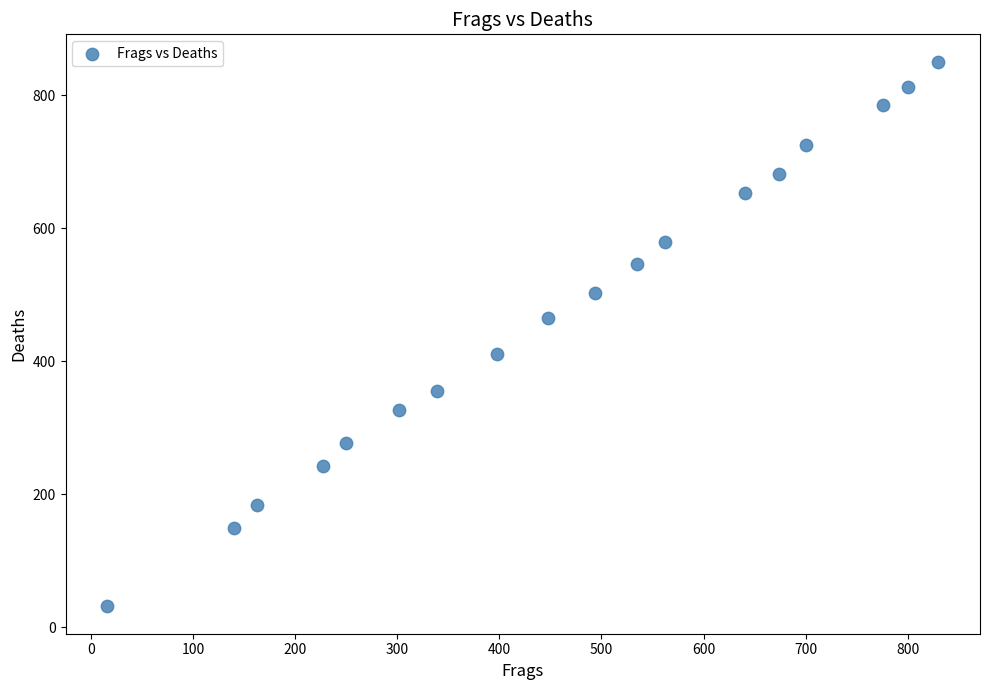

What is the range of X values (max minus min)?

814